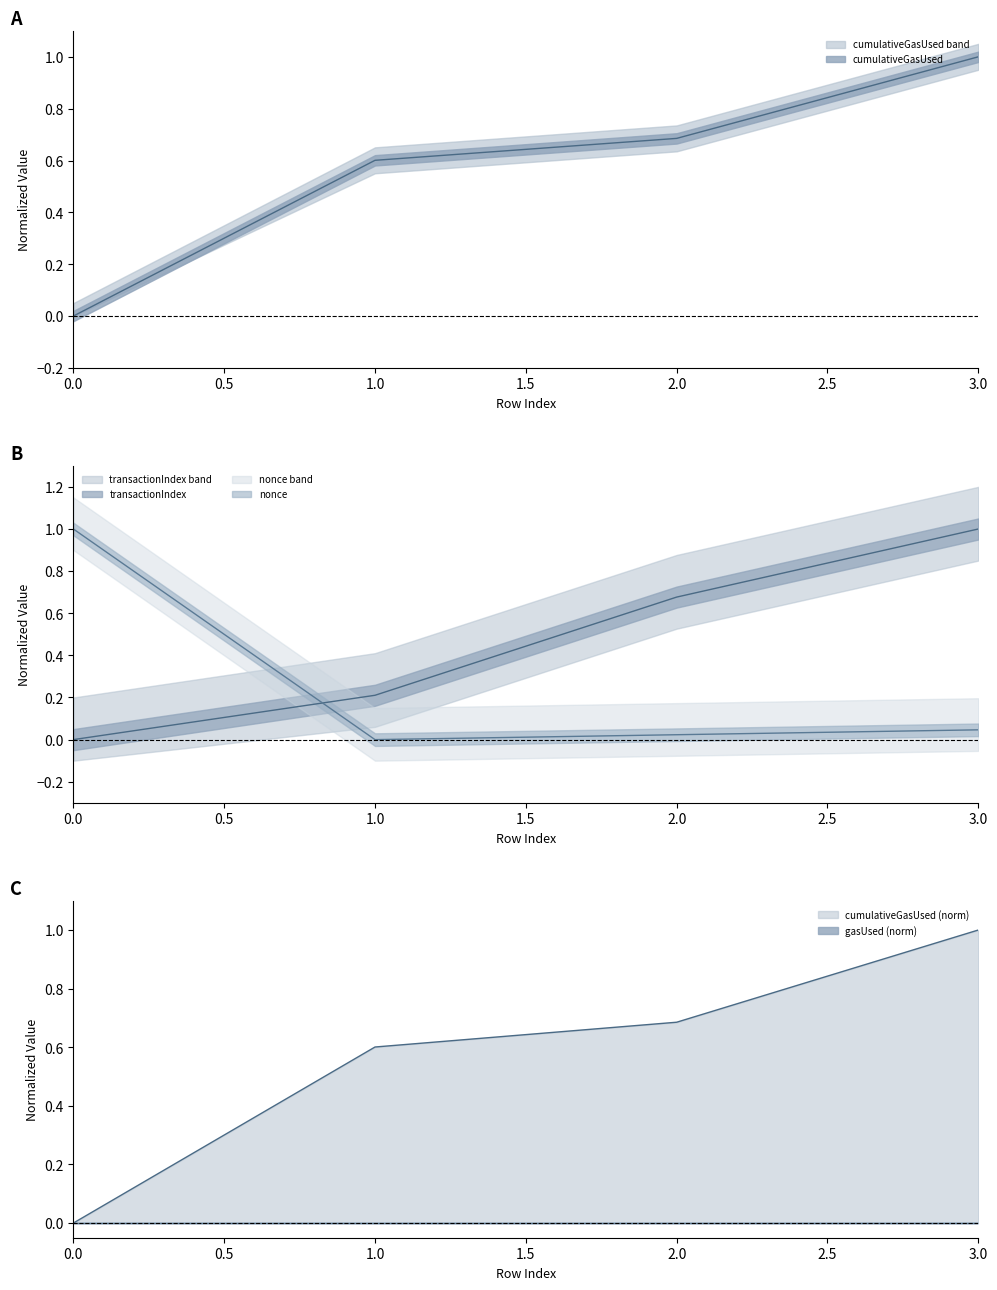

Rank the series by their maximum value, from highest to lowest.

cumulativeGasUsed, nonce, transactionIndex